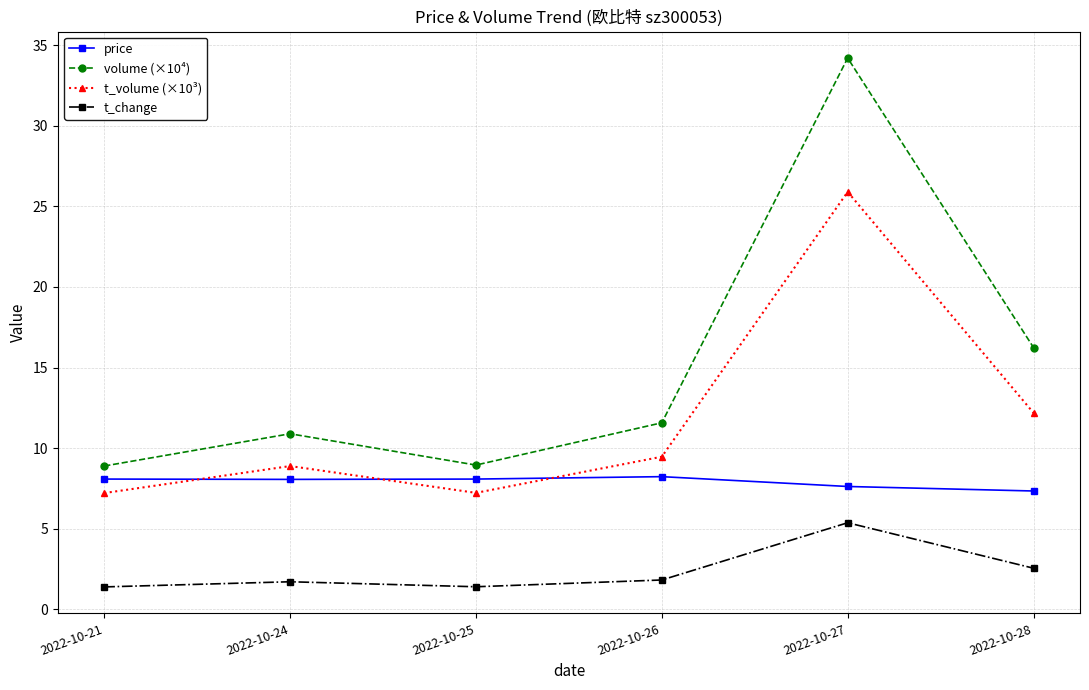

What value does the t_change series have at 2022-10-24?

1.7